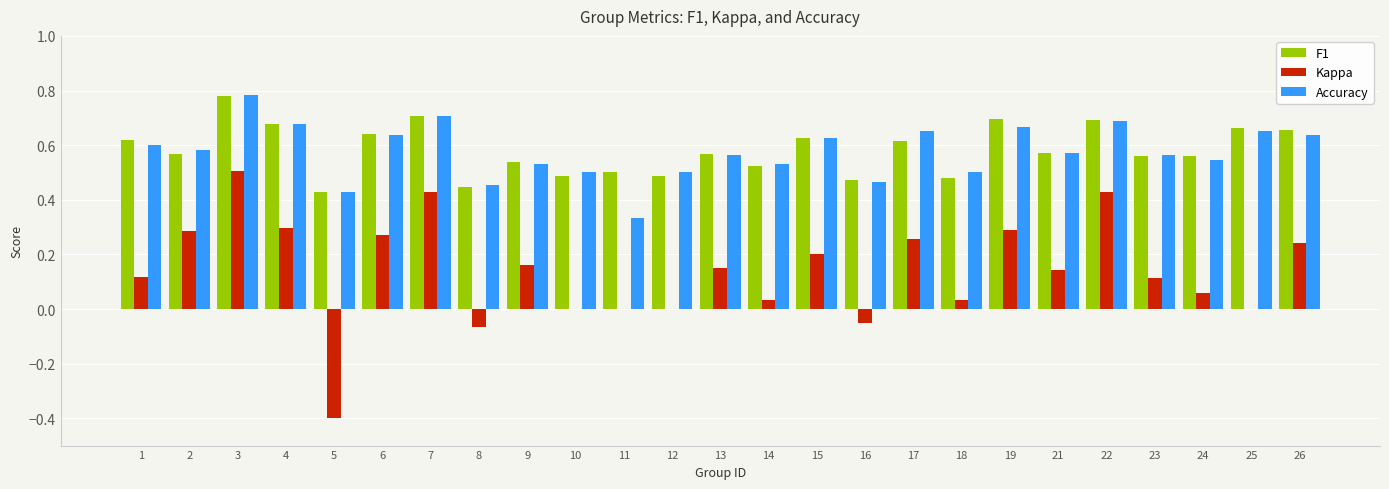

What are all the series names shown in the legend?

F1, Kappa, Accuracy